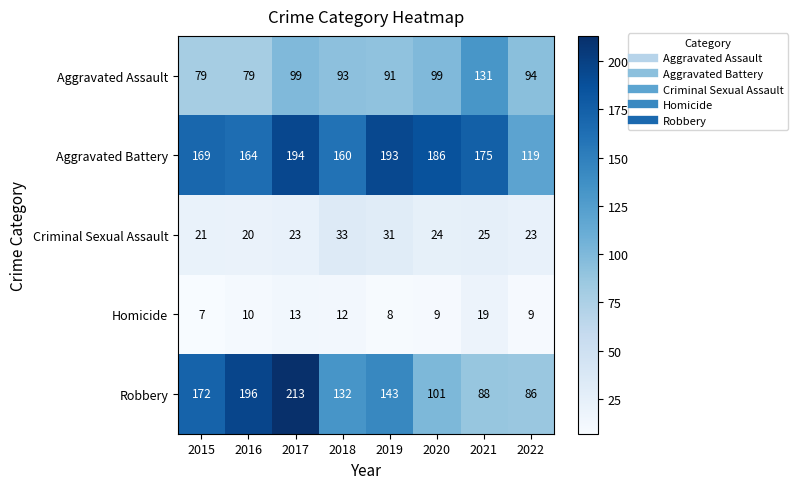

Read the Criminal Sexual Assault value at 2019.

31